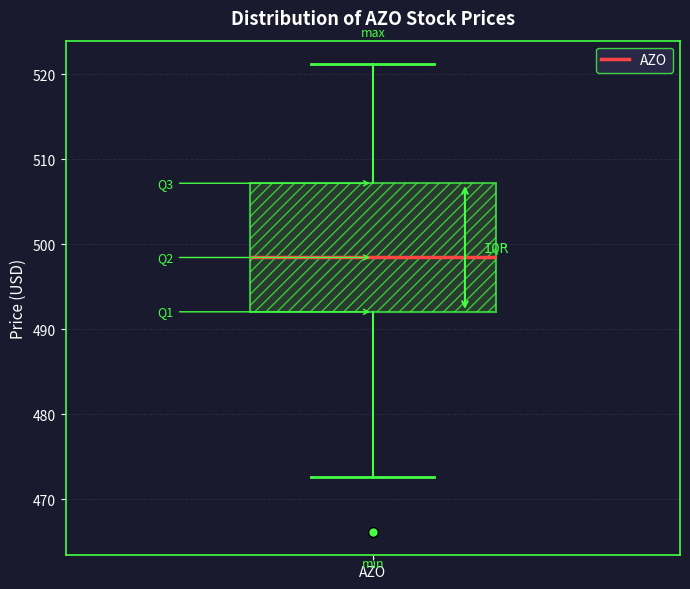

Transcribe this box plot: give where the median line is, the range the box spans, and where the two whiskers end, as read against the y-axis. The values are not printed on the chart, so give them approximately, as read against the axis.

median 498, box 492 to 507, whiskers 473 to 521